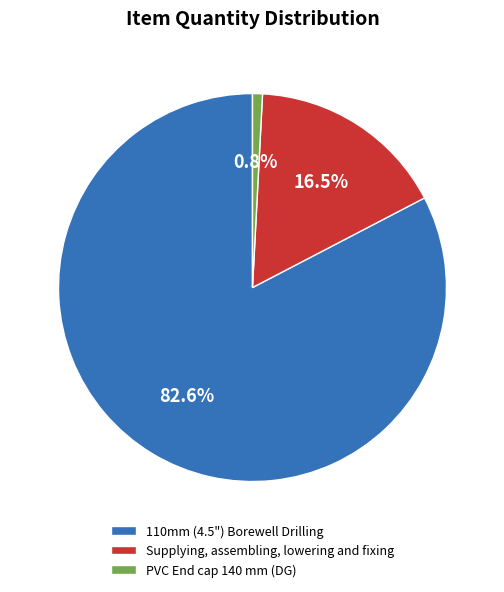

Which category has the biggest portion of the pie?

110mm (4.5") Borewell Drilling